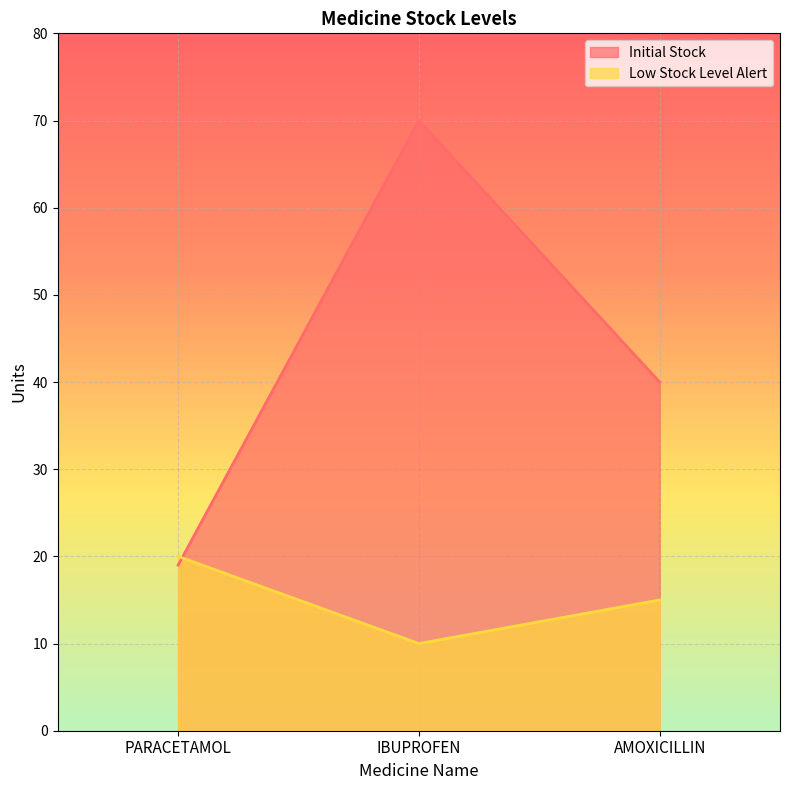

Which series has the largest total across all categories?

Initial Stock